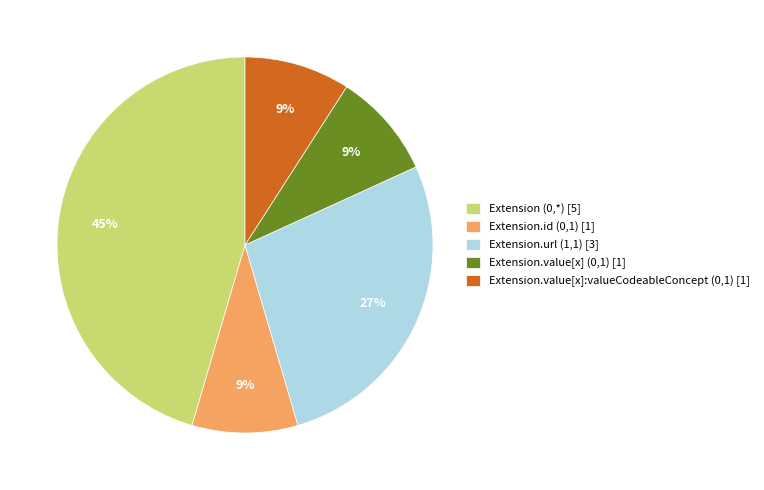

Which category has the biggest portion of the pie?

Extension (0,*) [5]